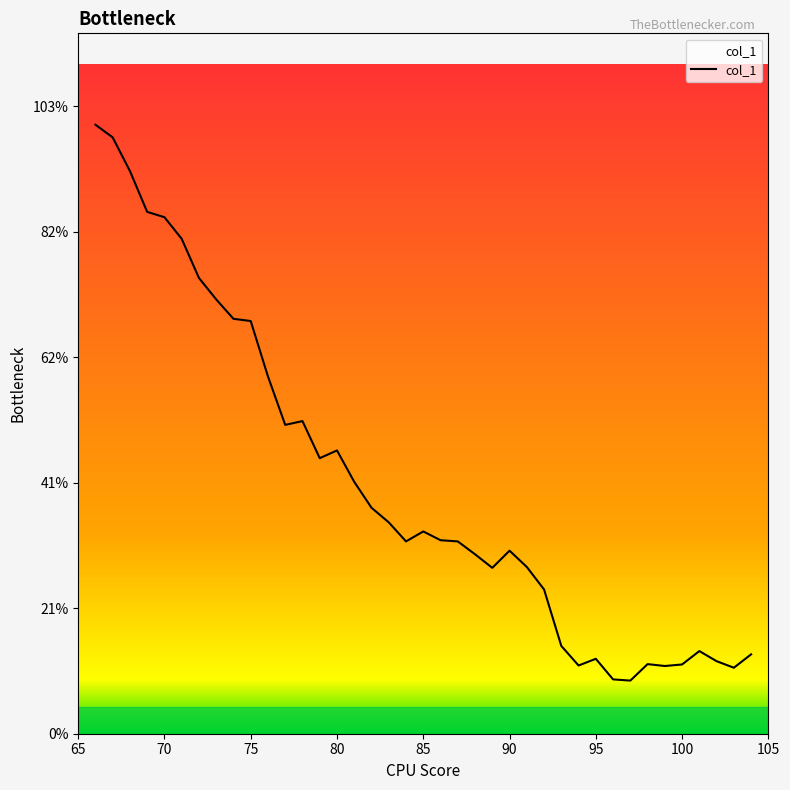

Rank the categories by value from highest to lowest.

66, 67, 68, 69, 70, 71, 72, 73, 74, 75, 76, 78, 77, 80, 79, 81, 82, 83, 85, 86, 84, 87, 90, 88, 91, 89, 92, 93, 101, 104, 95, 102, 98, 100, 94, 99, 103, 96, 97